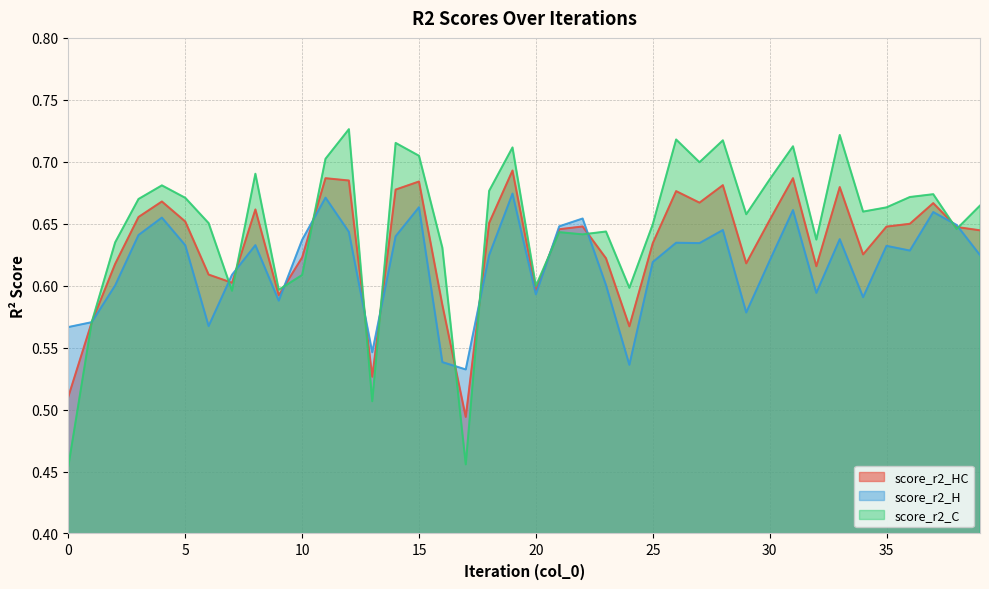

Rank the categories by score_r2_H value from highest to lowest.

19, 11, 15, 31, 37, 4, 22, 38, 21, 28, 12, 3, 14, 33, 10, 26, 27, 8, 5, 35, 36, 39, 18, 30, 25, 7, 23, 2, 32, 20, 34, 9, 29, 1, 6, 0, 13, 16, 24, 17